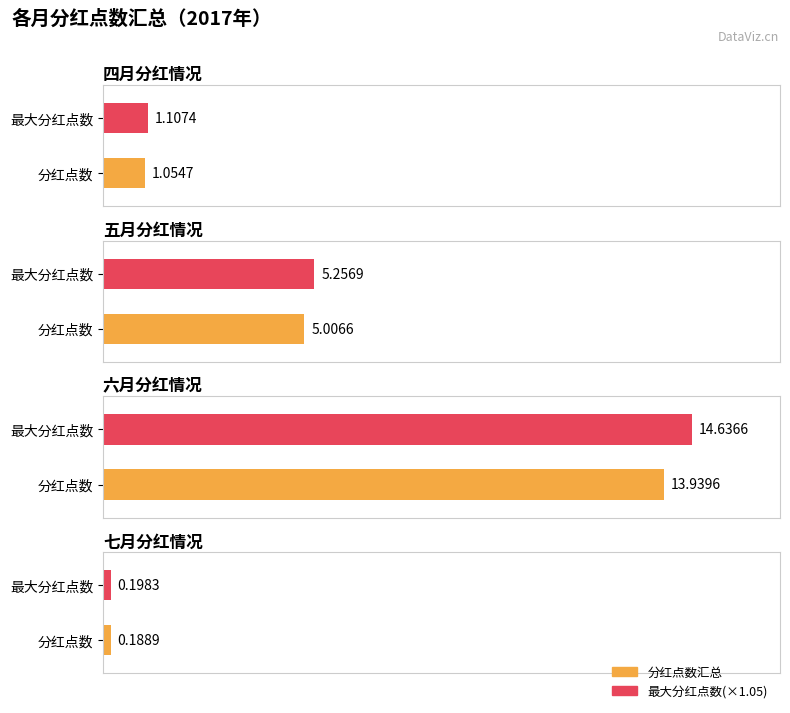

At which category is the sum across all series the highest?

六月